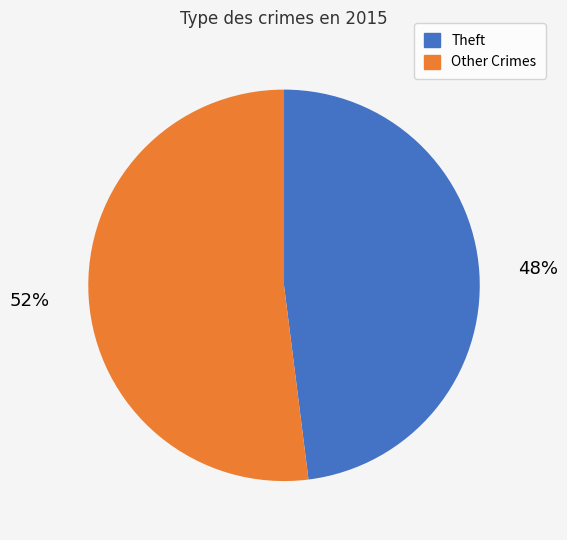

Which category has the biggest portion of the pie?

Other Crimes